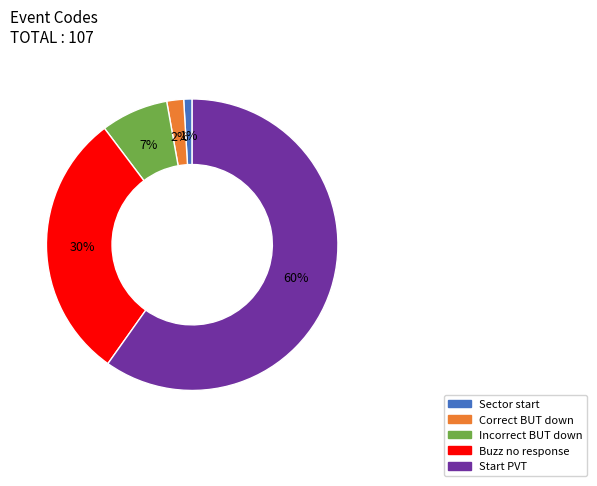

What percentage is the Buzz no response slice, to the nearest percent?

30%